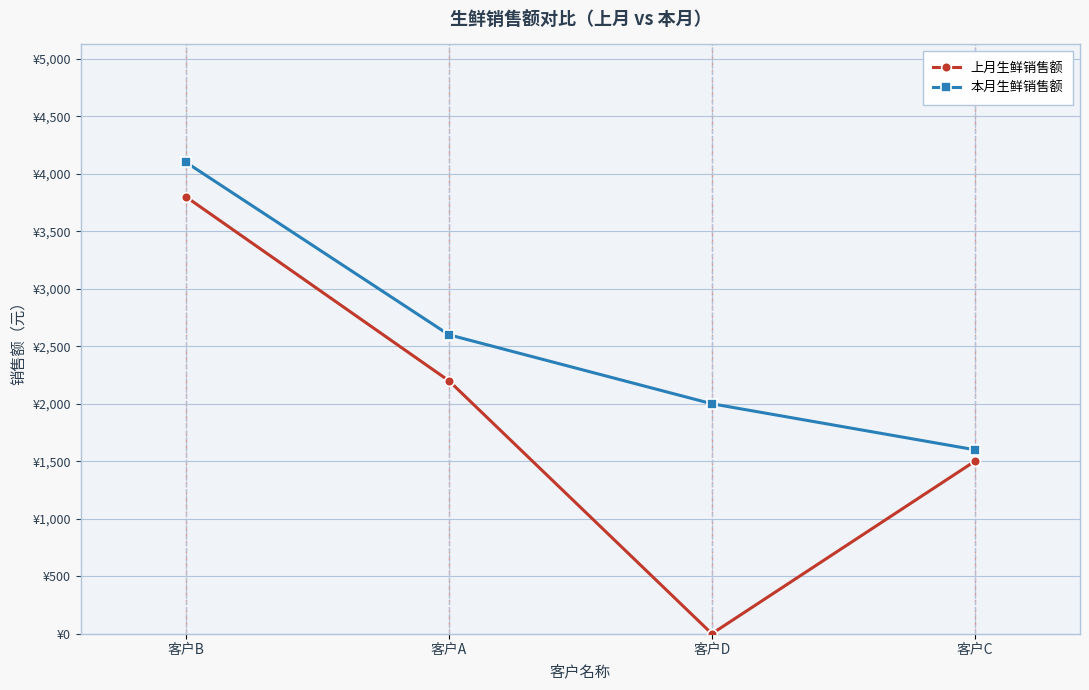

Where is 本月生鲜销售额 nearest to the value 2850?

客户A